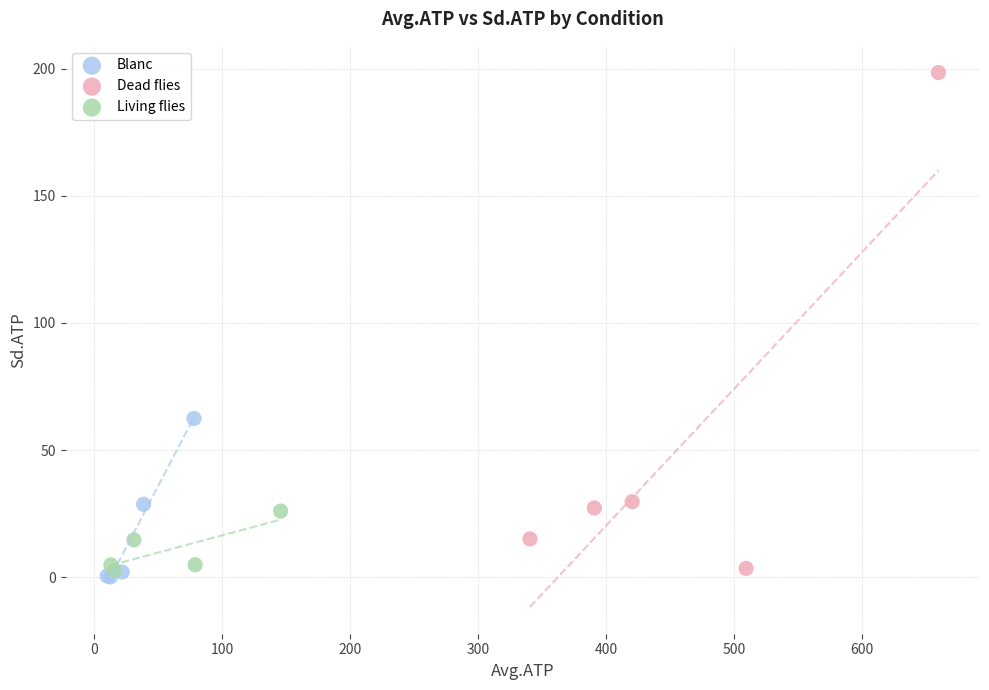

Which series contains the highest Y value?

Dead flies